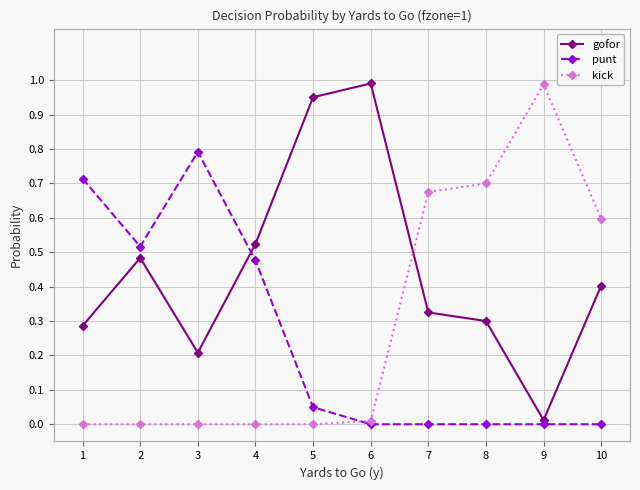

At 8, list the series in order from smallest to largest.

punt, gofor, kick